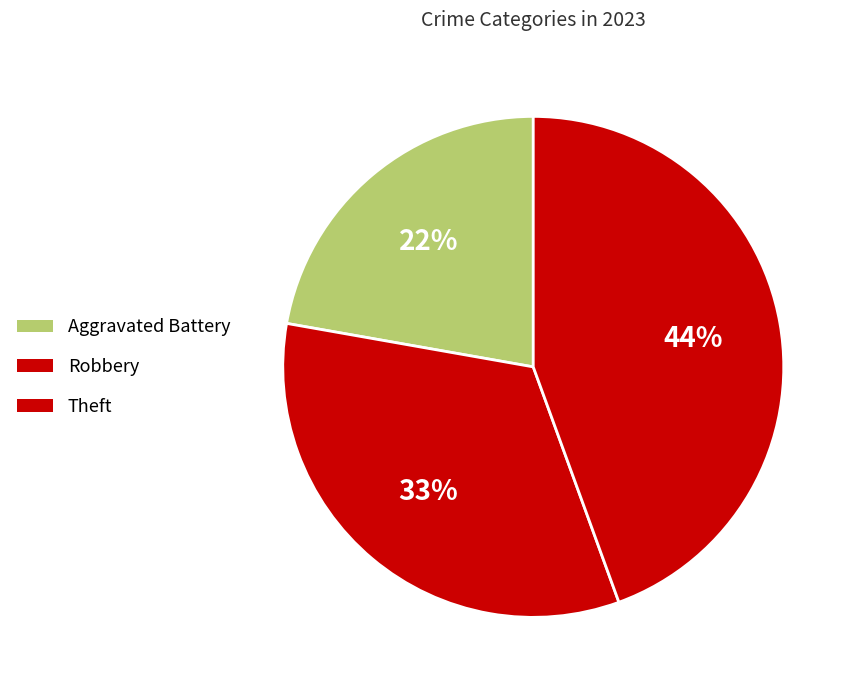

Is Theft the majority of the pie?

No